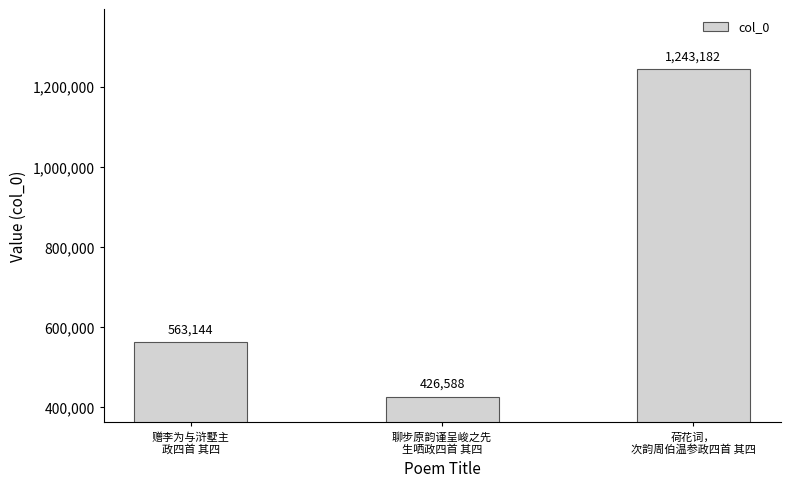

List the labels in order of value, largest first.

荷花词，
次韵周伯温参政四首 其四, 赠李为与浒墅主
政四首 其四, 聊步原韵谨呈峻之先
生哂政四首 其四